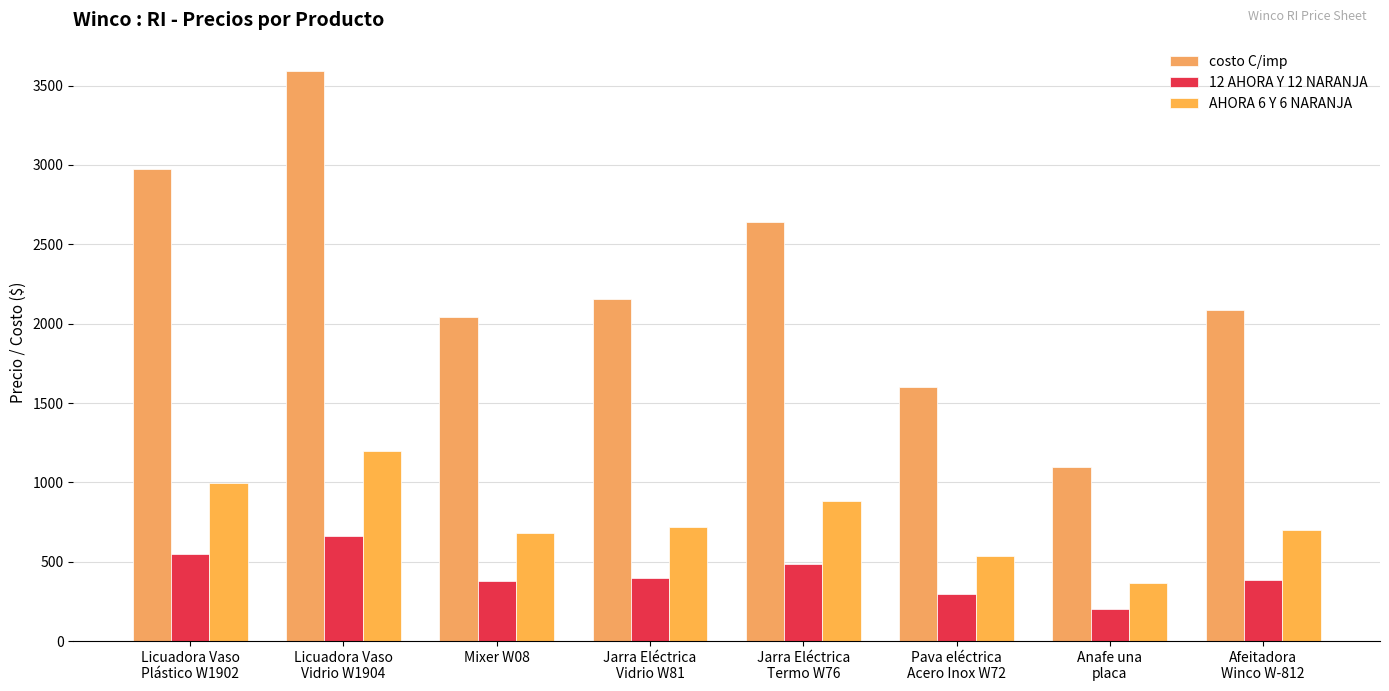

What is the difference between the second highest and minimum values in the AHORA 6 Y 6 NARANJA series?

628.0